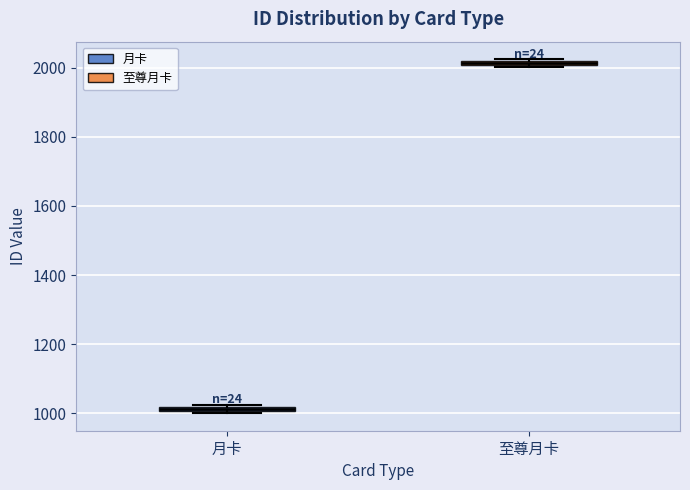

Which box has the lowest median line?

月卡